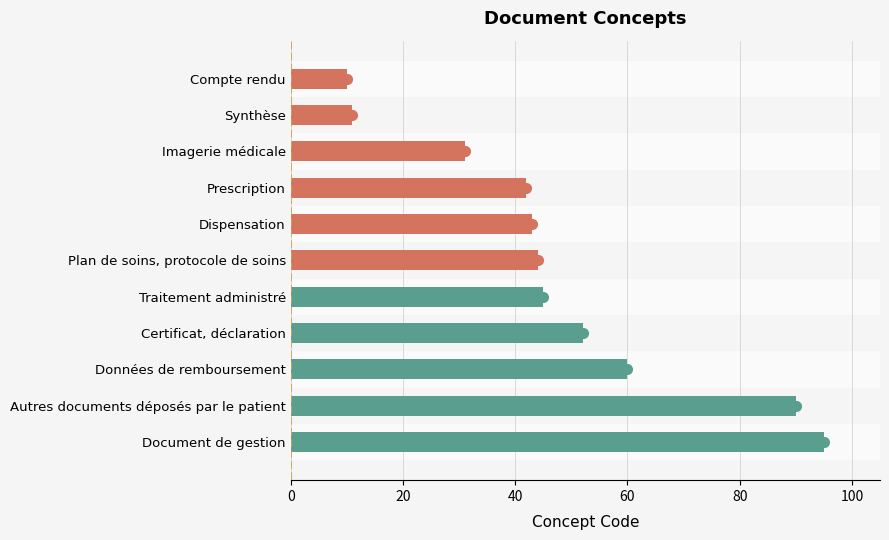

How many bars are there in total?

11